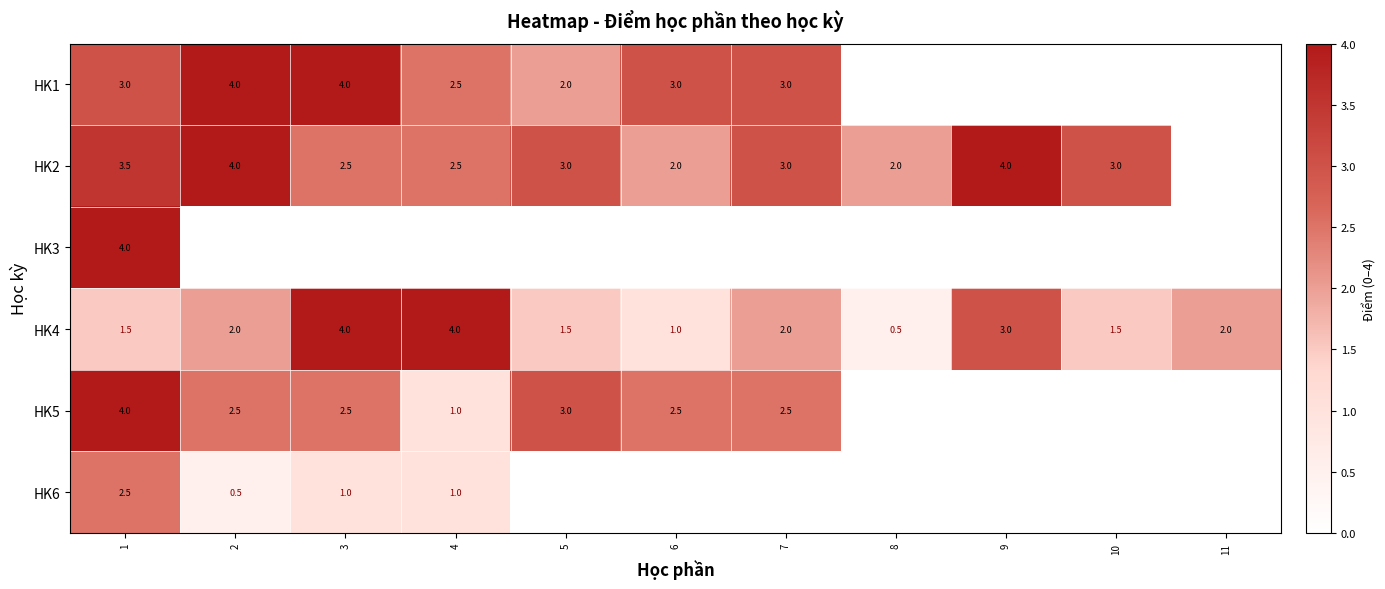

The HK4 series shows 4.0 at 3. True or false?

True